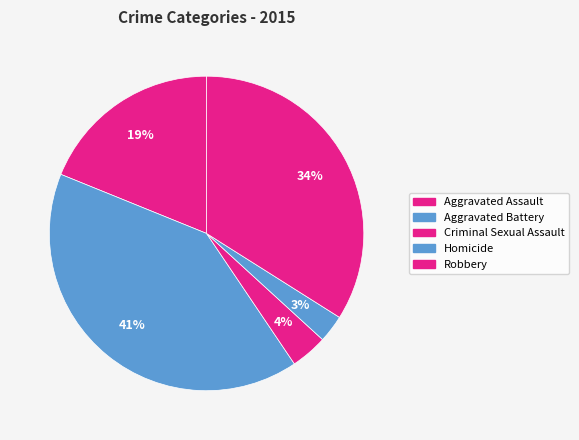

Rank the categories by value from highest to lowest.

Aggravated Battery, Robbery, Aggravated Assault, Criminal Sexual Assault, Homicide